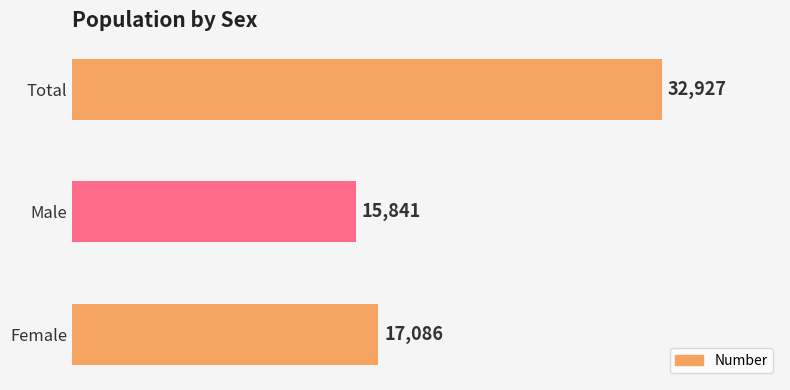

Is it true that the value at Female is 17086?

True